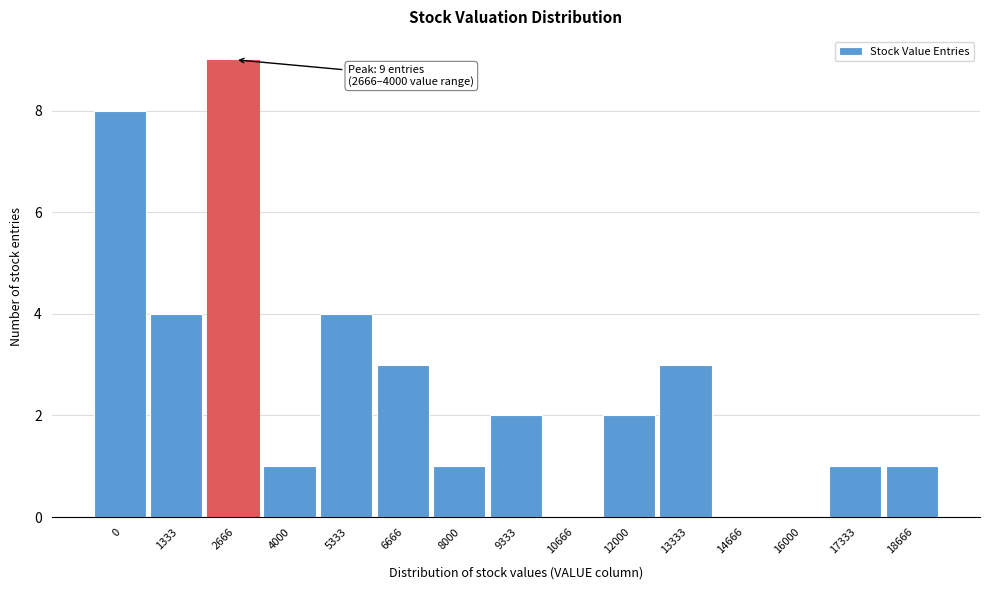

Reading left to right, what are all the values shown in this chart?

0=8	1333=4	2666=9	4000=1	5333=4	6666=3	8000=1	9333=2	10666=0	12000=2	13333=3	14666=0	16000=0	17333=1	18666=1